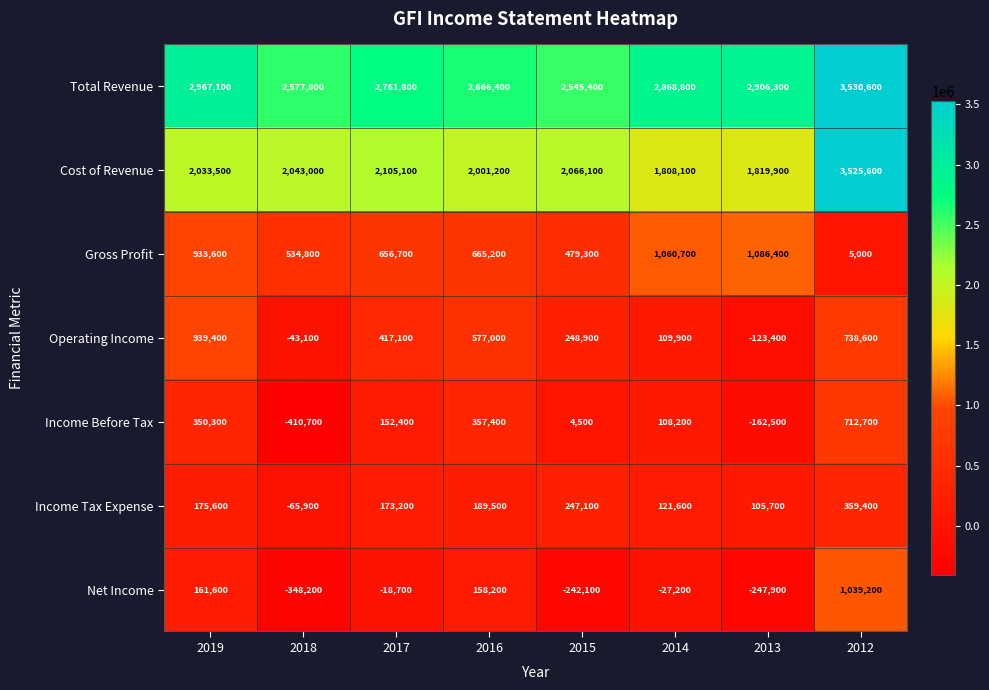

What is the total value across all series at 2018?

4287700